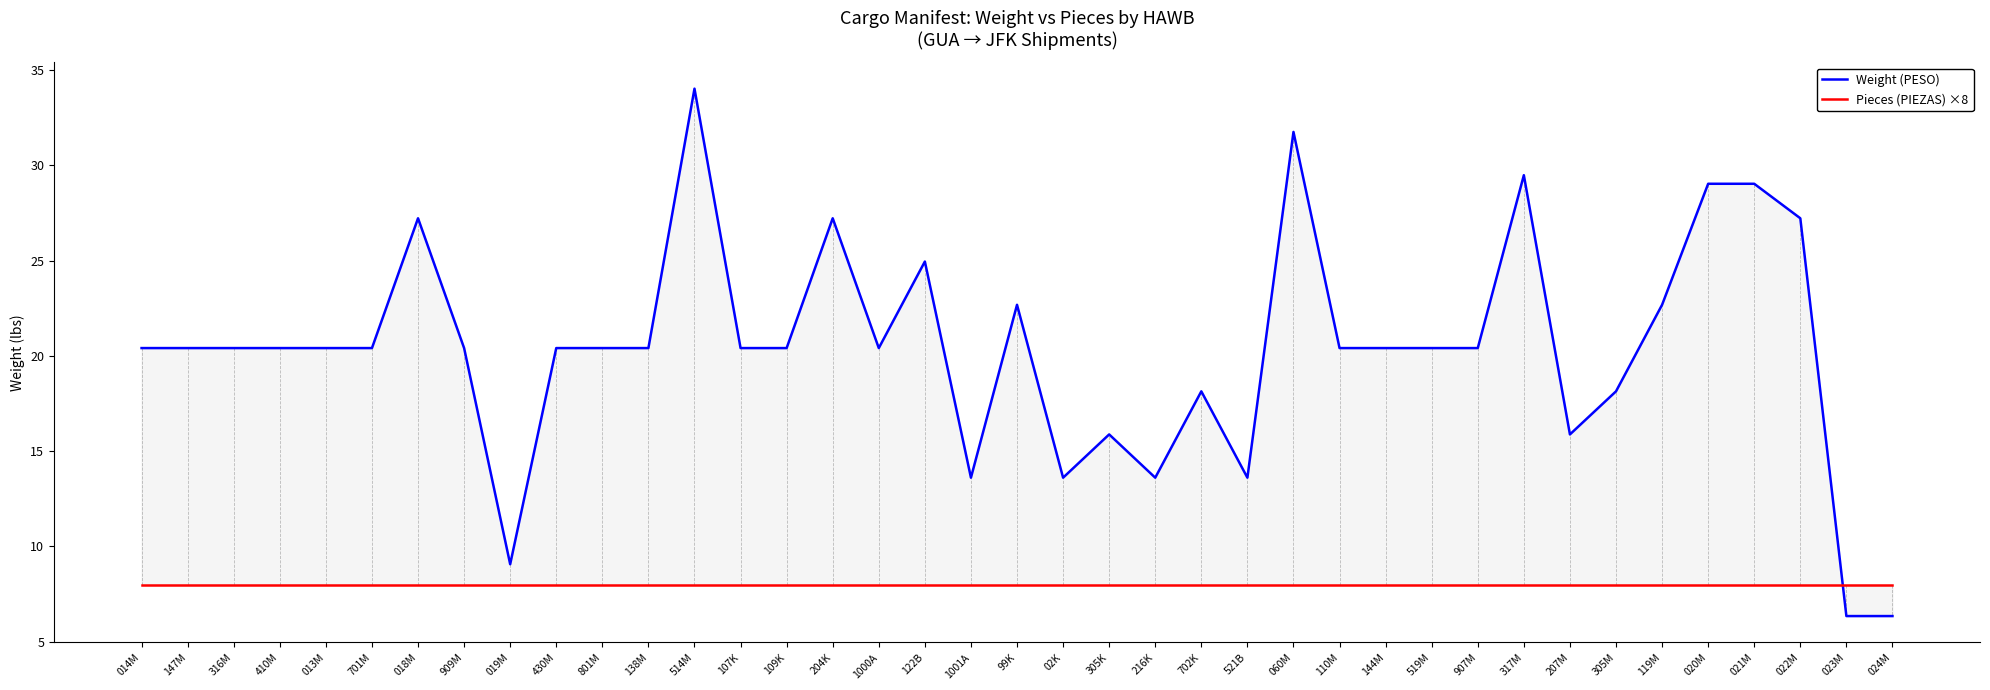

What are all the series names shown in the legend?

Weight (PESO), Pieces (PIEZAS) ×8